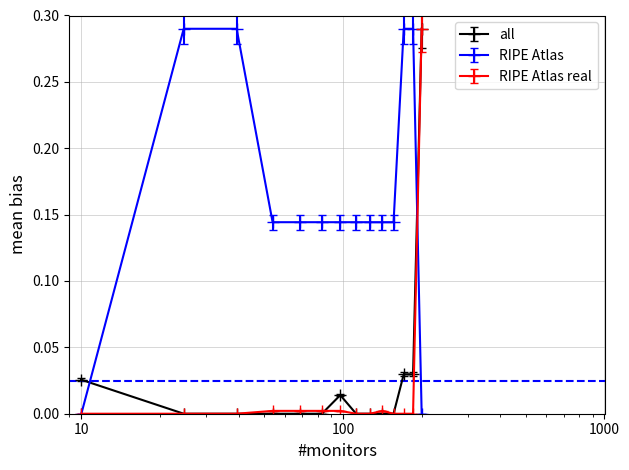

True or false: all has more than 0 interior local peaks.

True